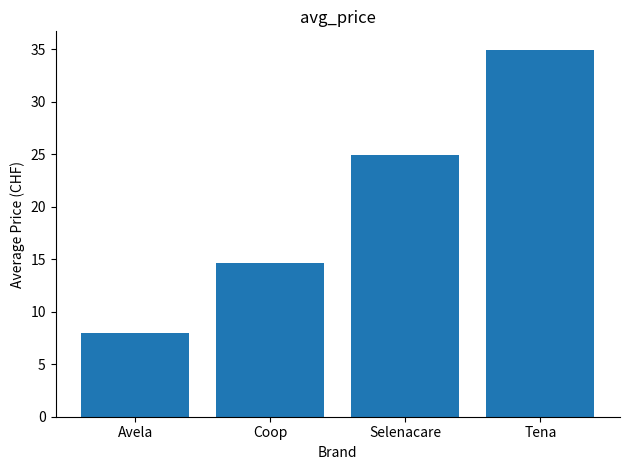

What is the greatest value displayed?

35.0